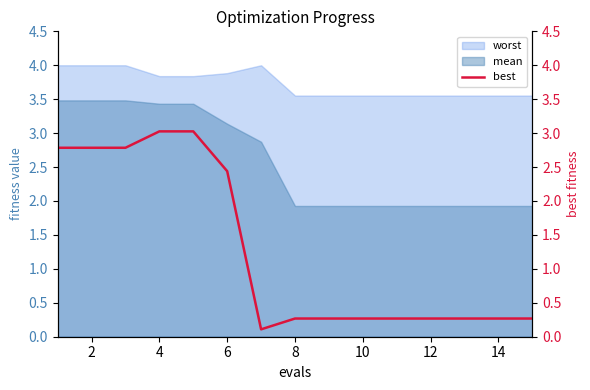

What is the minimum value for mean?

1.9